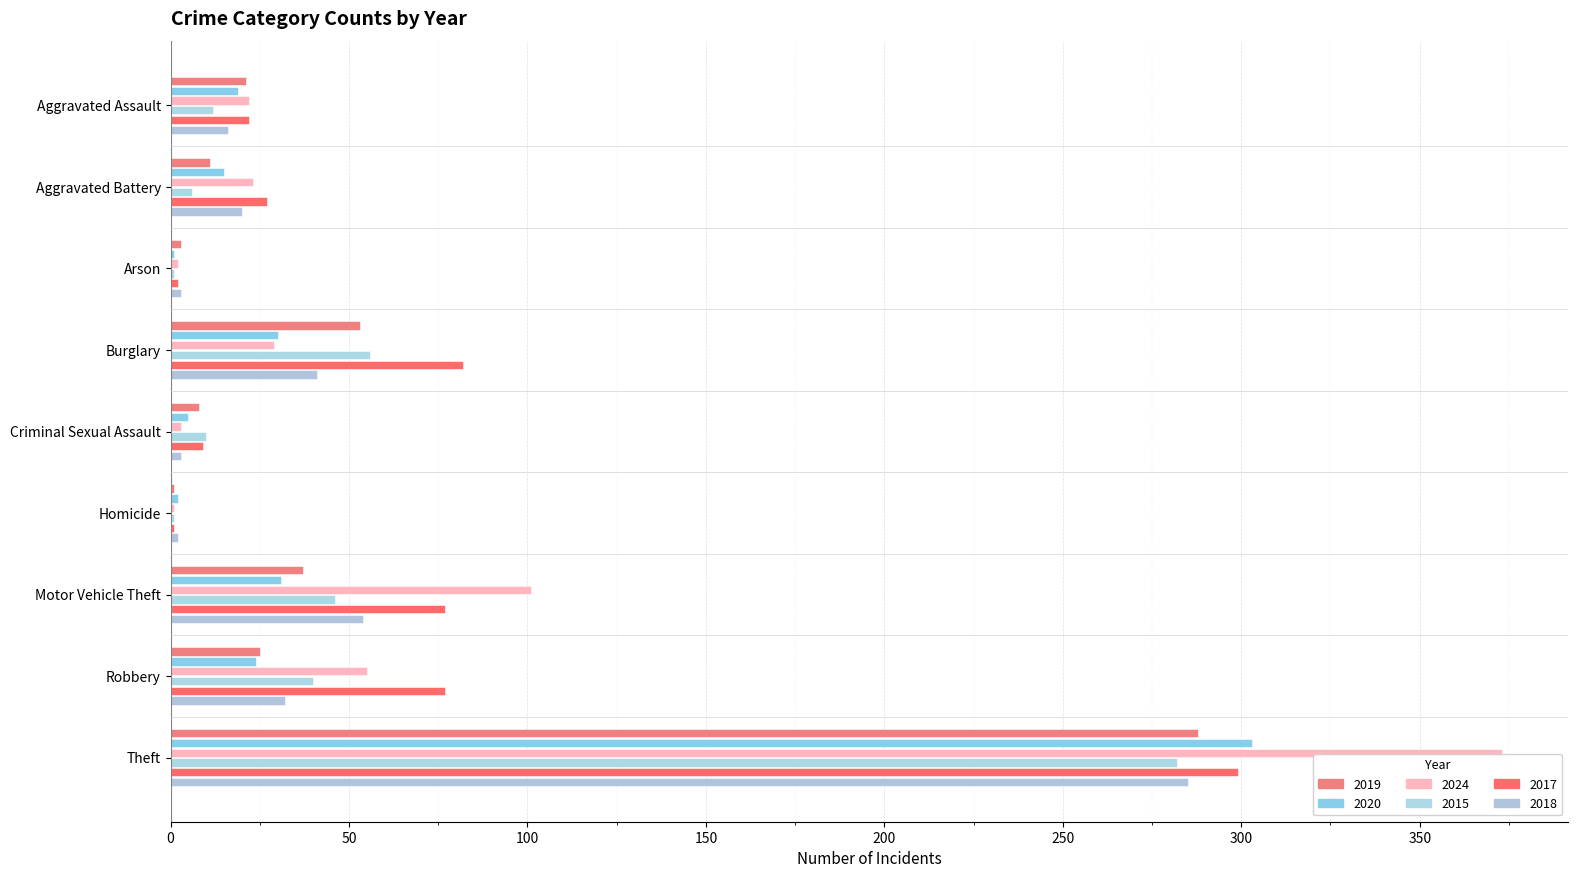

Which series has the widest spread of values?

2024